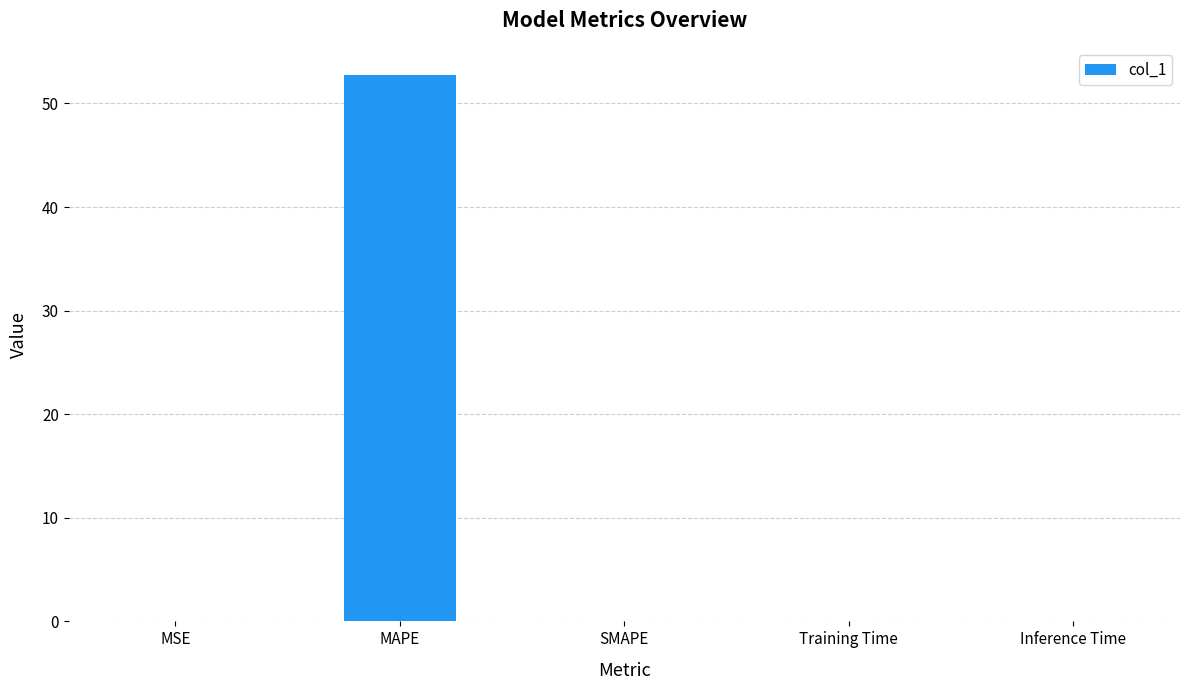

How many data points does each series have?

5